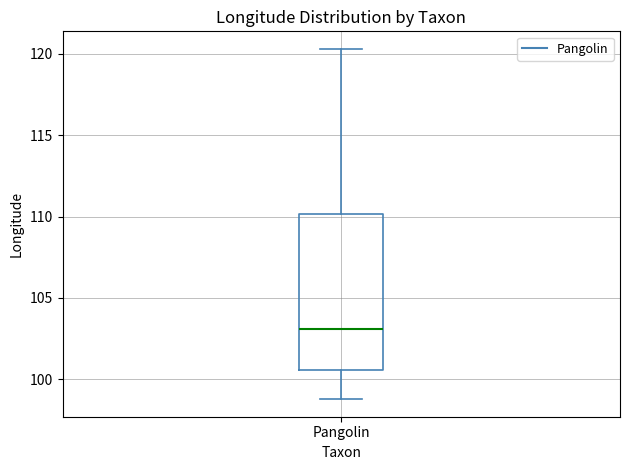

Transcribe this box plot: give where the median line is, the range the box spans, and where the two whiskers end, as read against the y-axis. The values are not printed on the chart, so give them approximately, as read against the axis.

median 103.0, box 100.5 to 110.0, whiskers 99.0 to 120.5